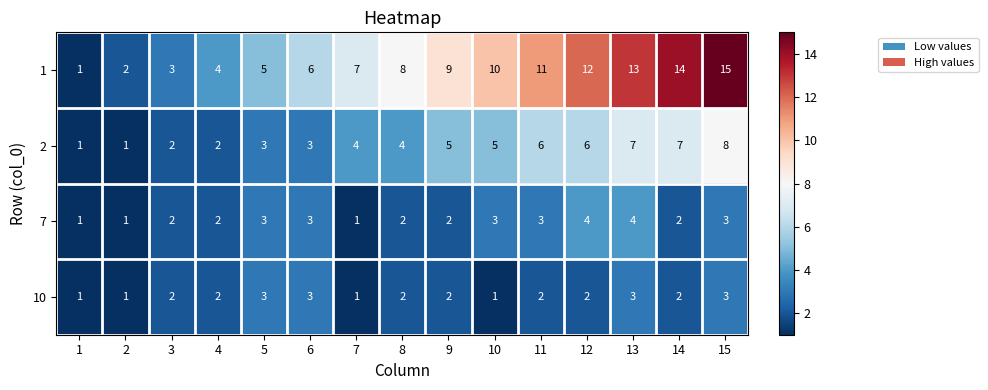

What is the difference between the maximum and minimum values in the 7 series?

3